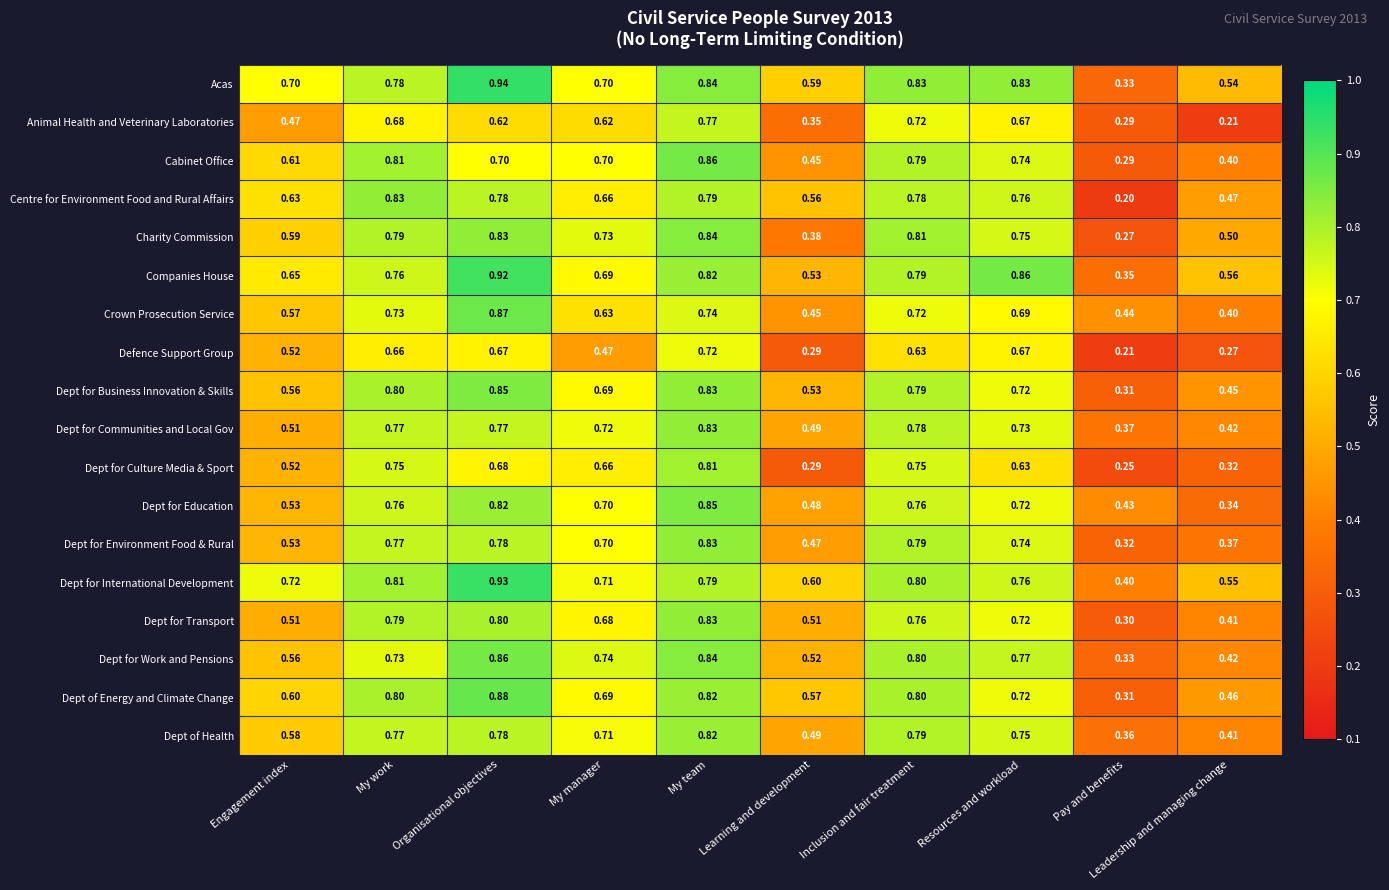

Which series has the widest spread of values?

Centre for Environment Food and Rural Affairs